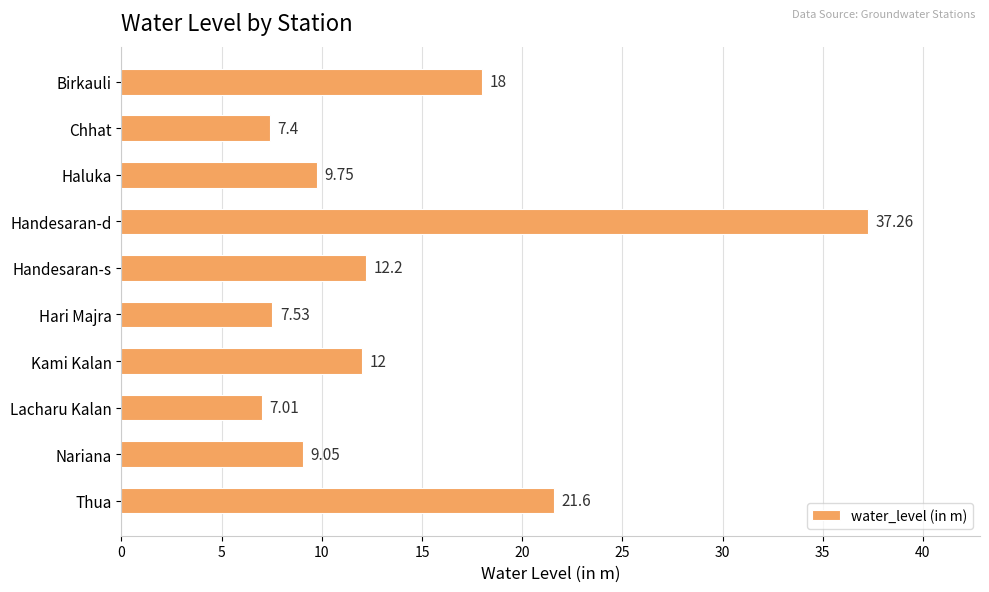

What is the change in value from Birkauli to Kami Kalan?

-6.0